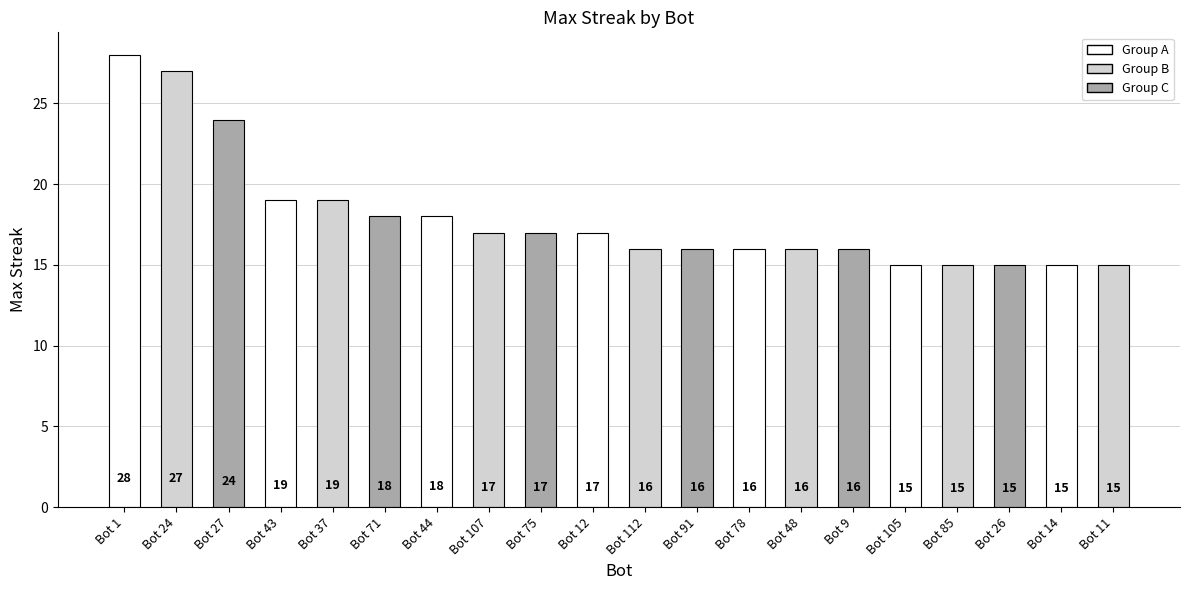

What is the smallest value displayed?

15